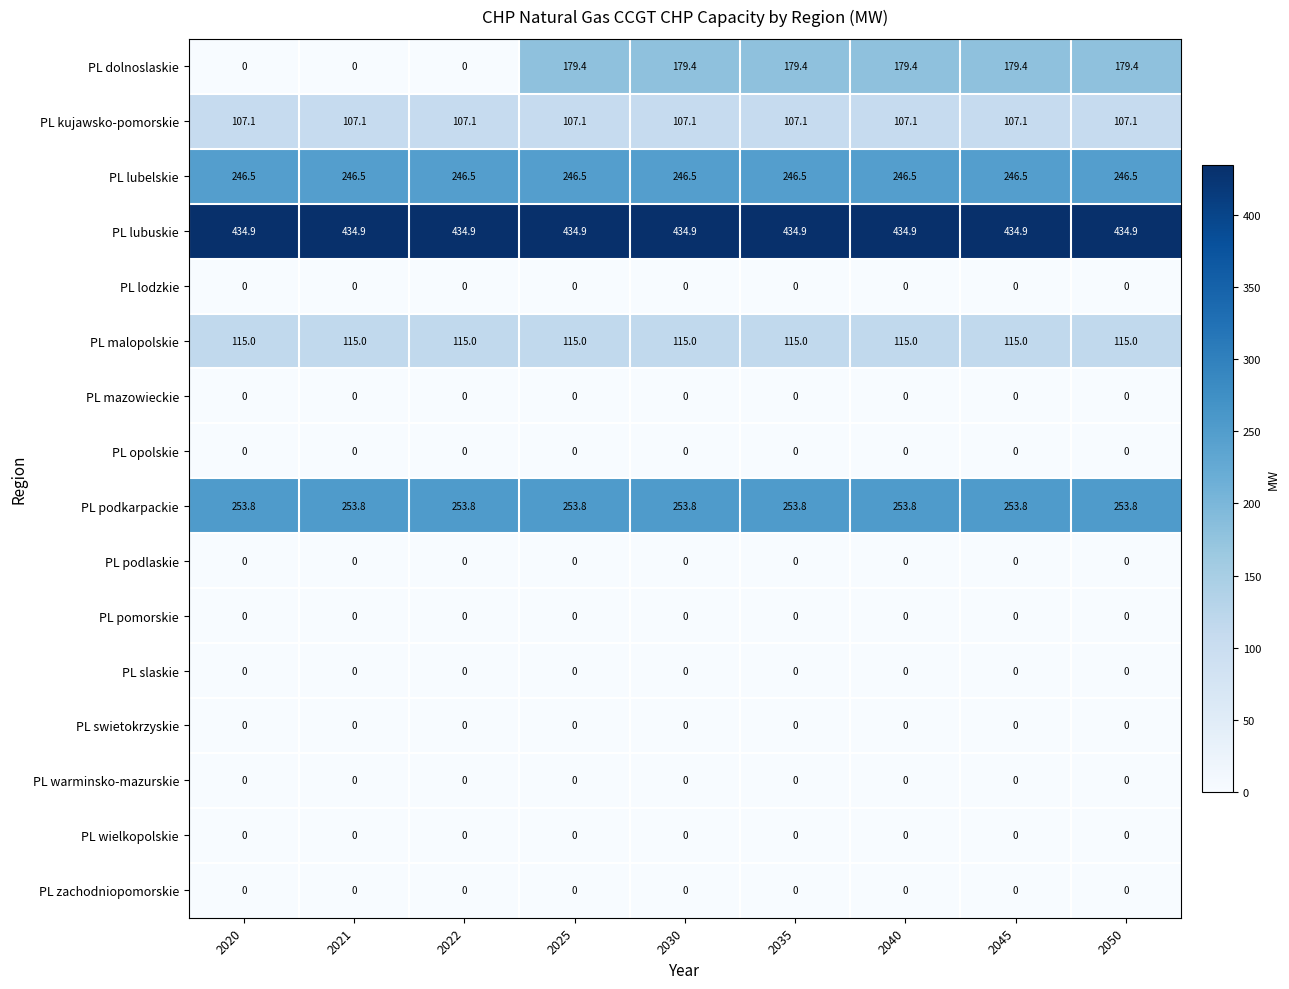

True or false: PL podkarpackie has a value of 253.8 at 2030.

True